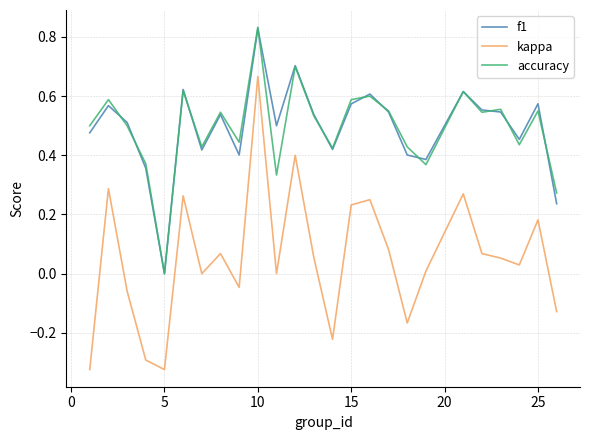

Which series has the largest range (max minus min)?

kappa